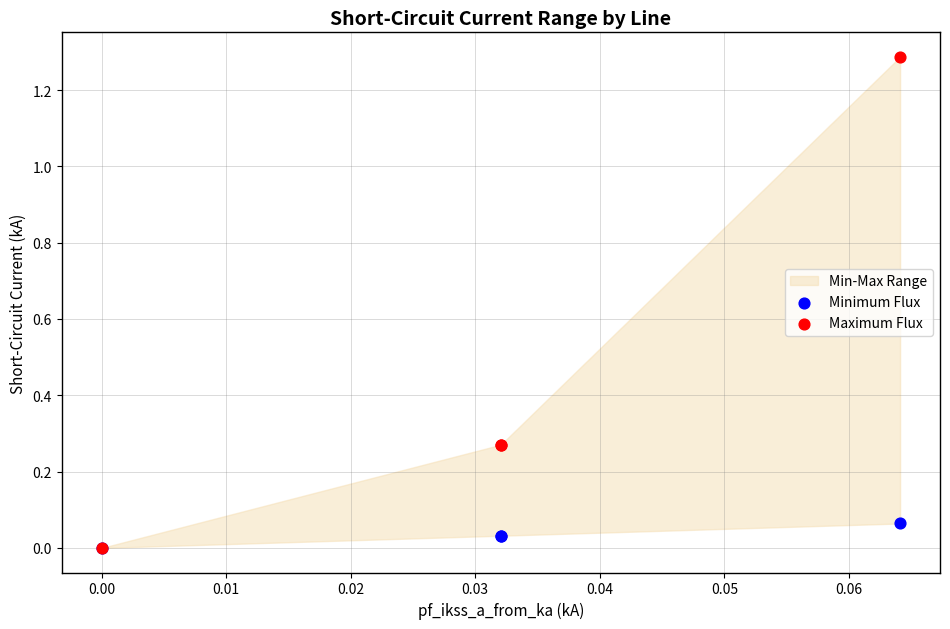

Which series contains the lowest Y value?

Minimum Flux